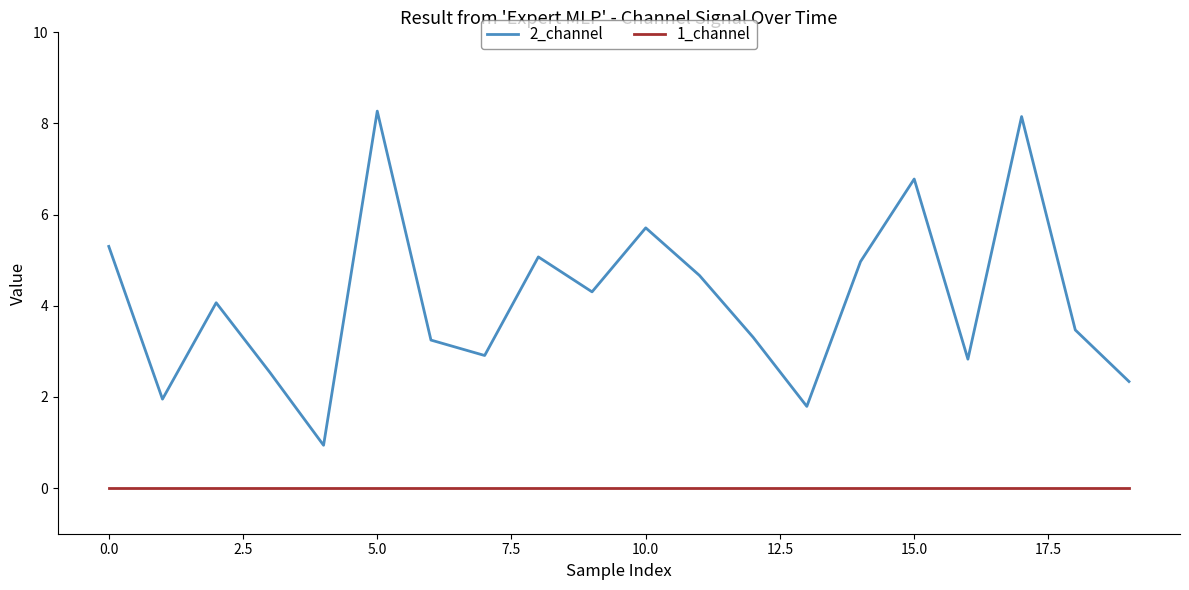

Which series has the largest total across all categories?

2_channel